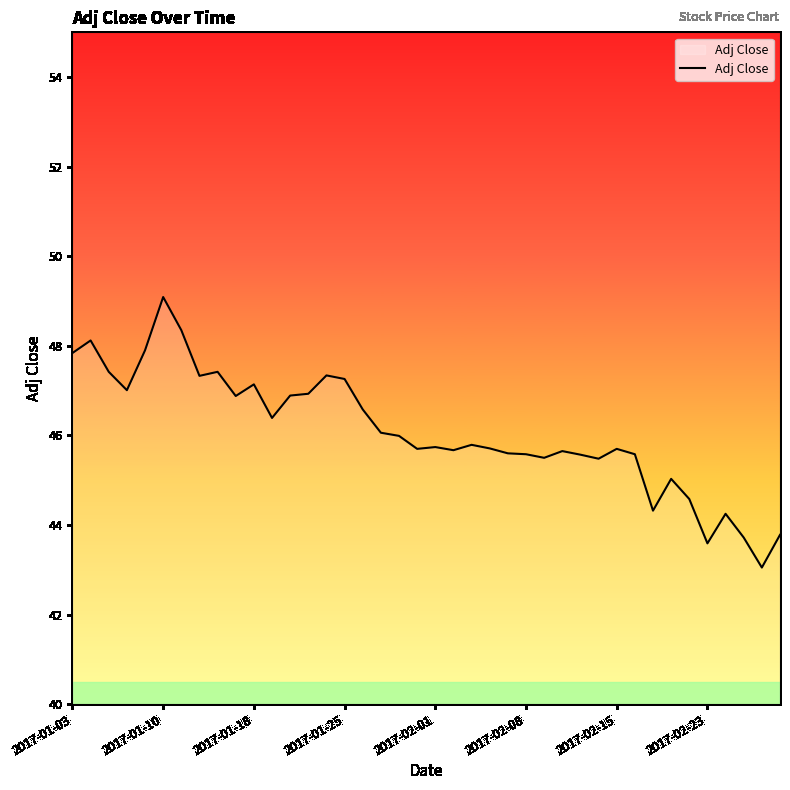

What is the difference between the maximum and minimum values?

6.0